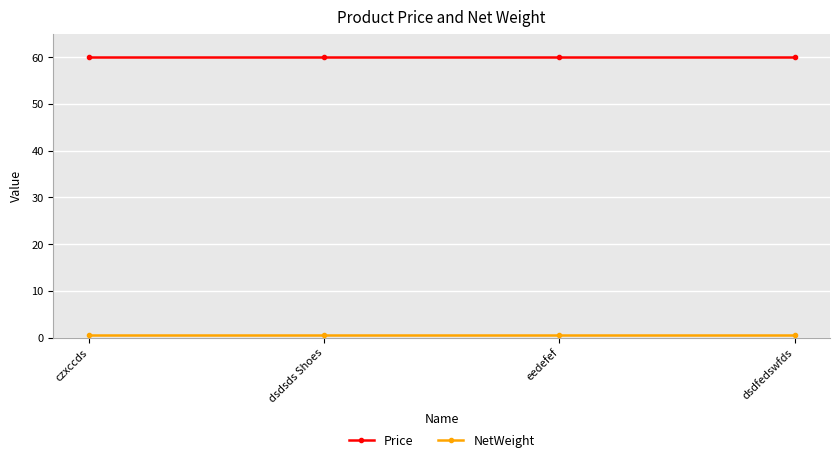

What position from the right is eedefef?

2